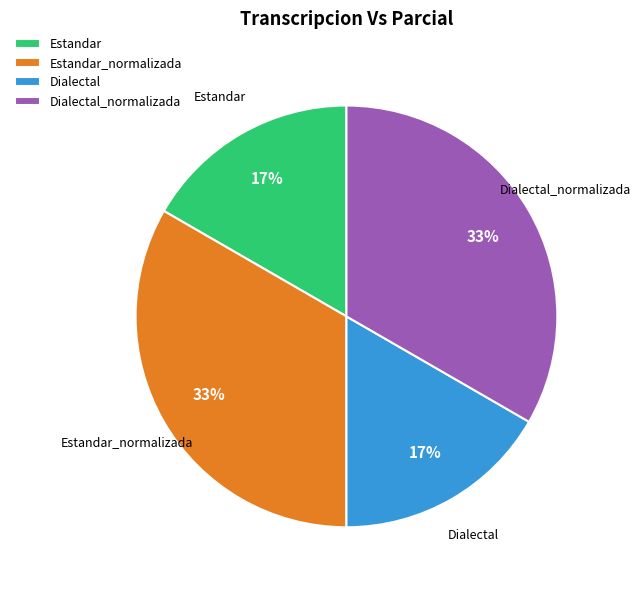

To the nearest percent, what is the average slice percentage?

25%